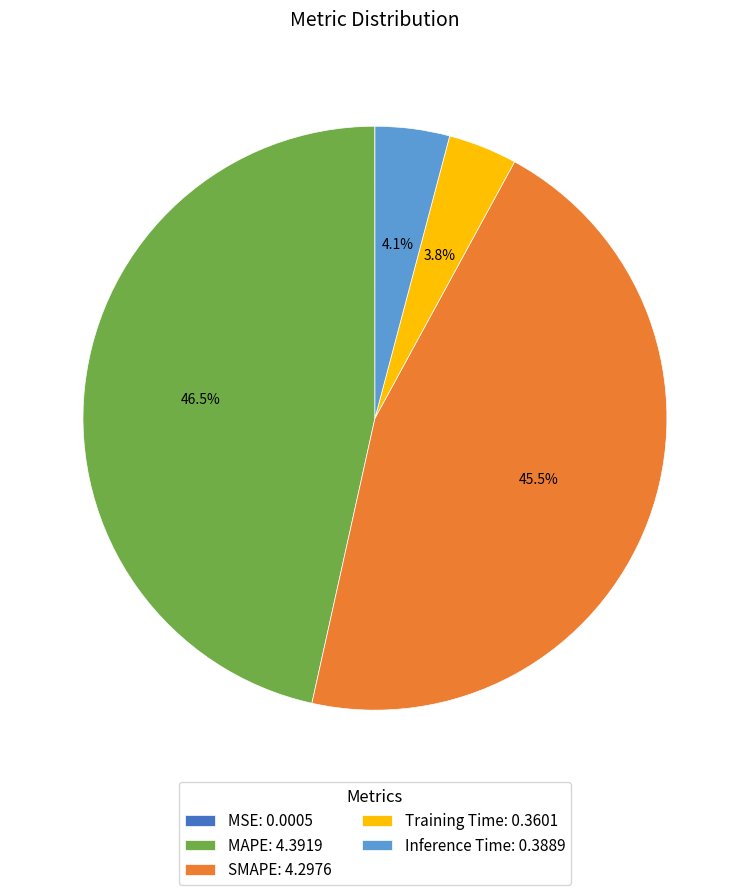

Is there any slice that represents more than half of the pie?

No